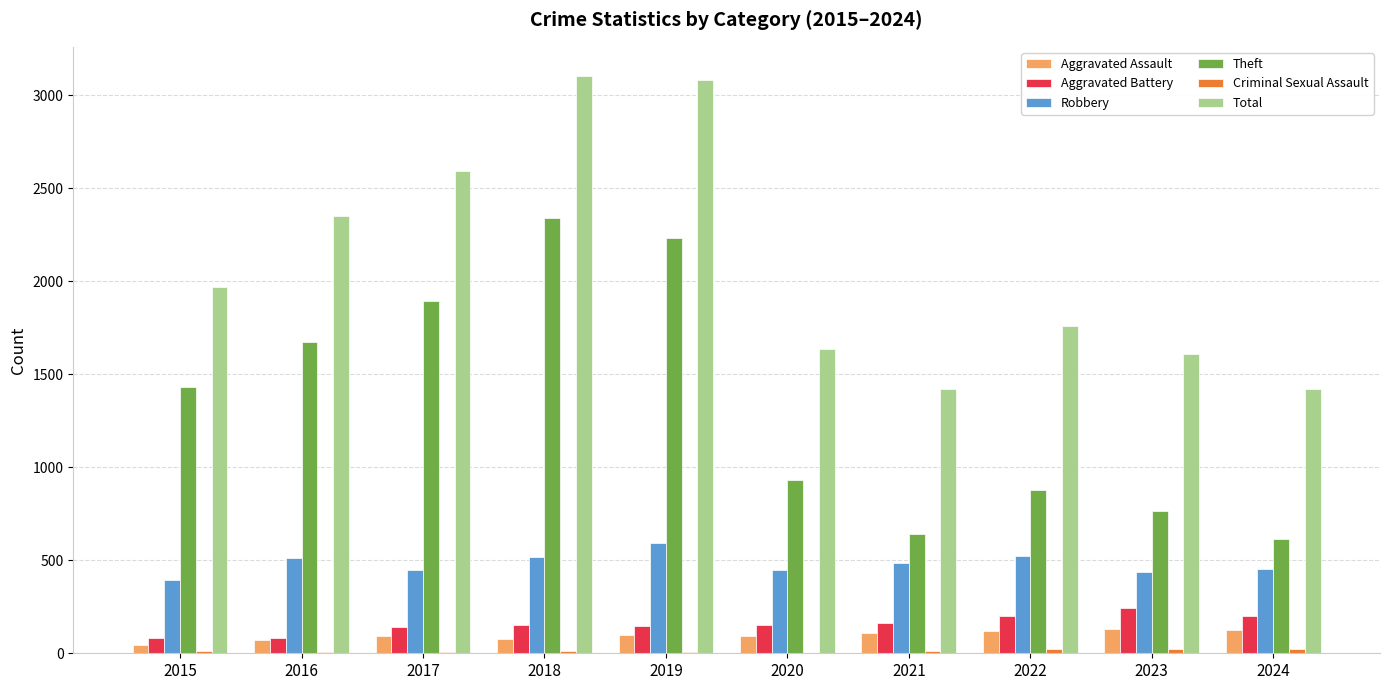

What is the sum of all Theft values?

13405